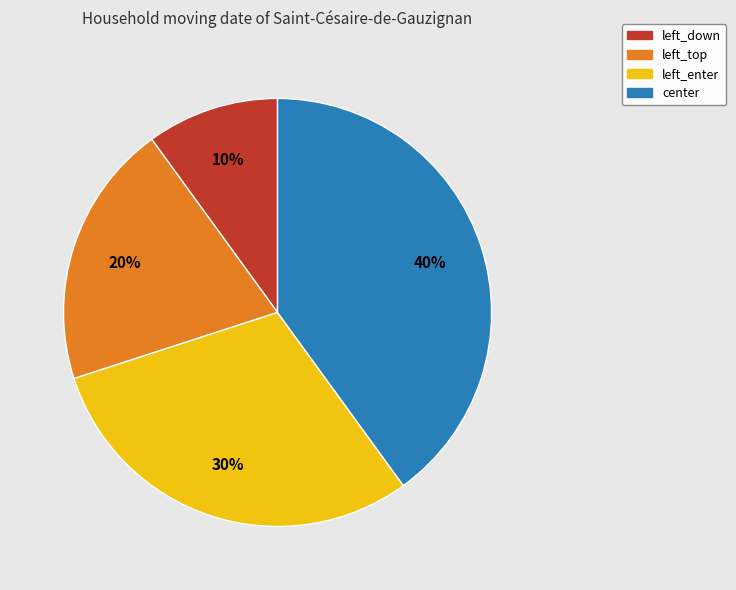

Approximately how many times larger is the value at center compared to left_enter?

1.3